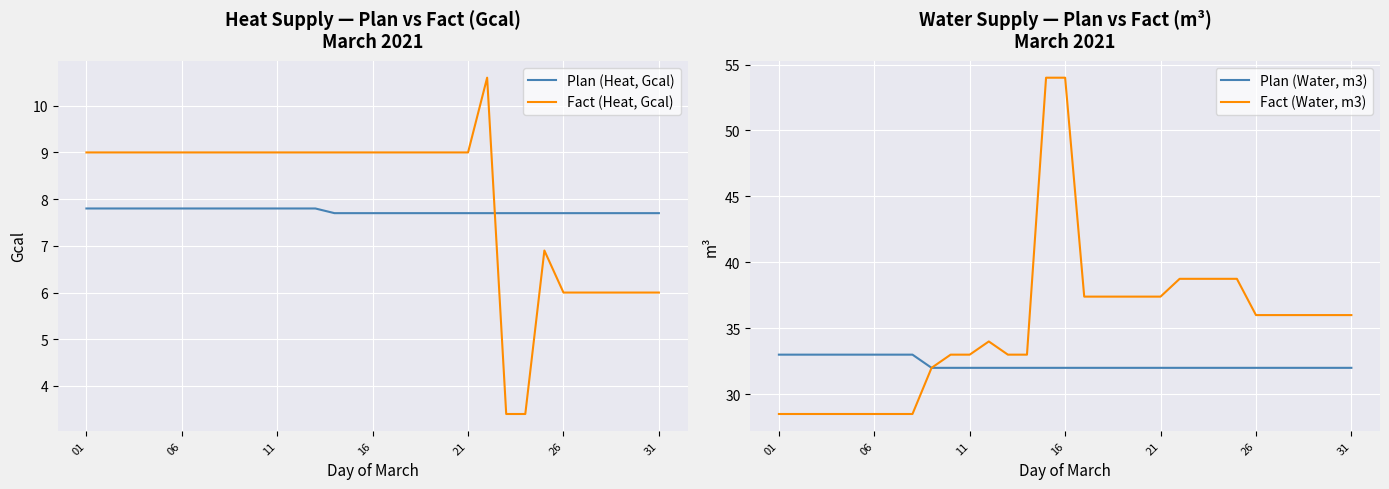

Reading right to left, extract all data points from this chart.

Plan (Heat, Gcal): 7.7	7.7	7.7	7.7	7.7	7.7	7.7	7.7	7.7	7.7	7.7	7.7	7.7	7.7	7.7	7.7	7.7	7.7	7.8	7.8	7.8	7.8	7.8	7.8	7.8	7.8	7.8	7.8	7.8	7.8	7.8
Fact (Heat, Gcal): 6.0	6.0	6.0	6.0	6.0	6.0	6.9	3.4	3.4	10.6	9.0	9.0	9.0	9.0	9.0	9.0	9.0	9.0	9.0	9.0	9.0	9.0	9.0	9.0	9.0	9.0	9.0	9.0	9.0	9.0	9.0
Plan (Water, m3): 32.0	32.0	32.0	32.0	32.0	32.0	32.0	32.0	32.0	32.0	32.0	32.0	32.0	32.0	32.0	32.0	32.0	32.0	32.0	32.0	32.0	32.0	32.0	33.0	33.0	33.0	33.0	33.0	33.0	33.0	33.0
Fact (Water, m3): 36.0	36.0	36.0	36.0	36.0	36.0	38.8	38.8	38.8	38.8	37.4	37.4	37.4	37.4	37.4	54.0	54.0	33.0	33.0	34.0	33.0	33.0	32.0	28.5	28.5	28.5	28.5	28.5	28.5	28.5	28.5